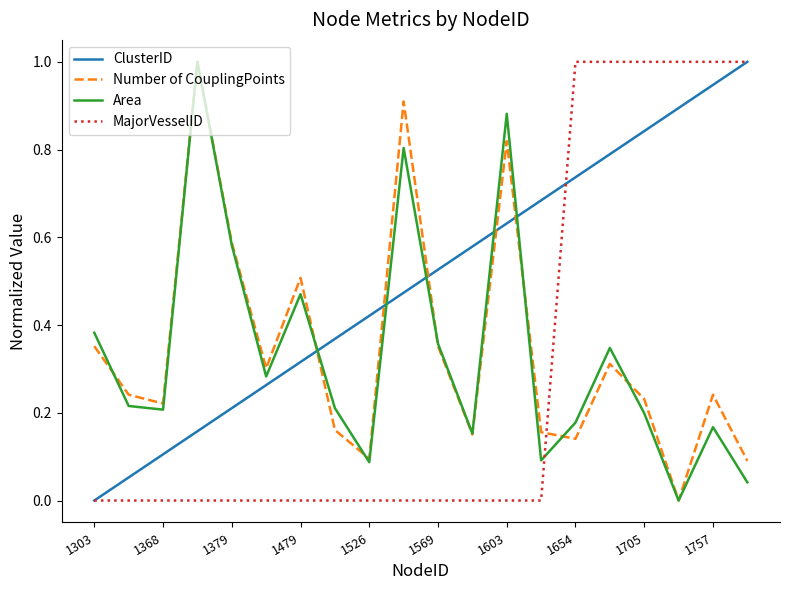

What is the sum of all Number of CouplingPoints values?

6.9